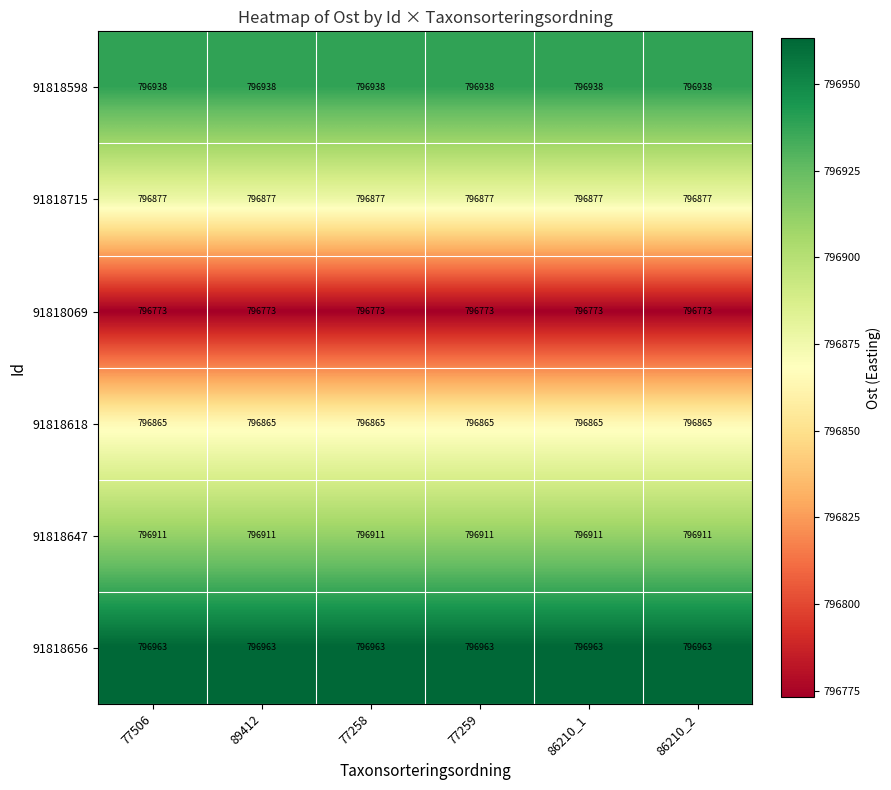

What is the difference between the highest and lowest values at 77258?

190